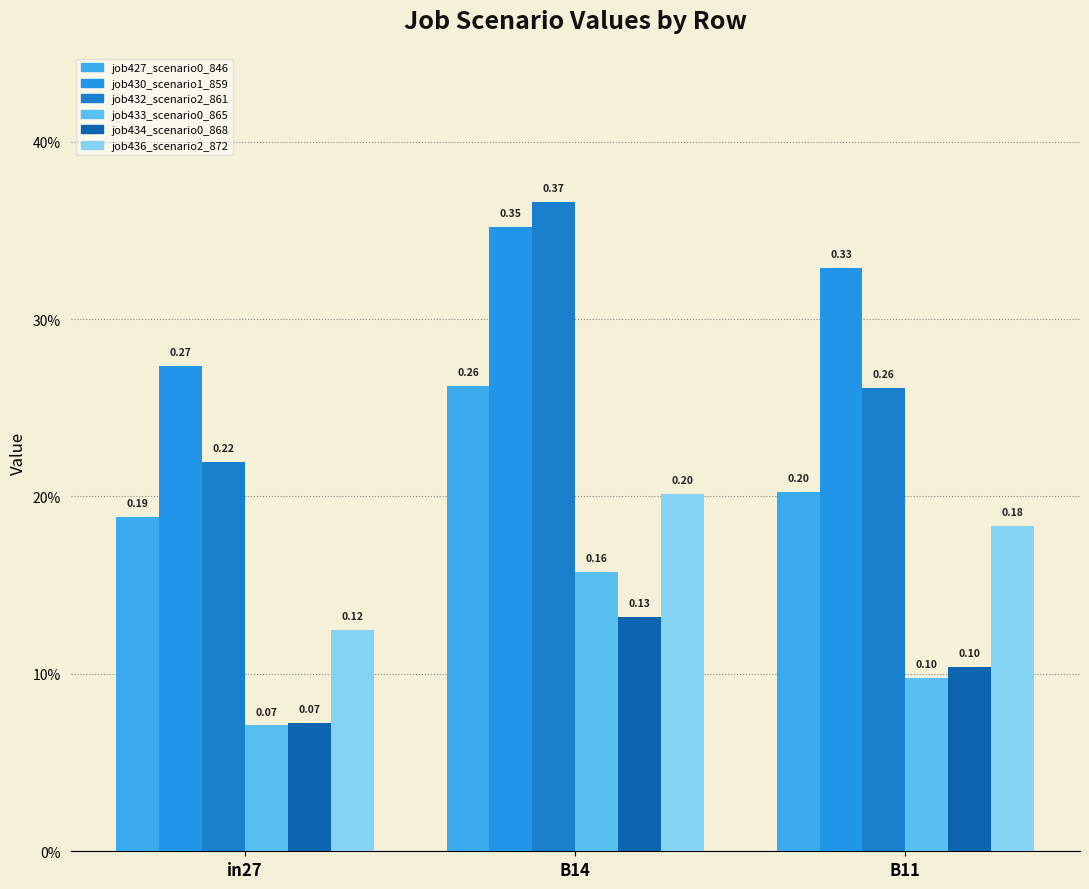

List the series in order of their peak value, lowest first.

job434_scenario0_868, job433_scenario0_865, job436_scenario2_872, job427_scenario0_846, job430_scenario1_859, job432_scenario2_861